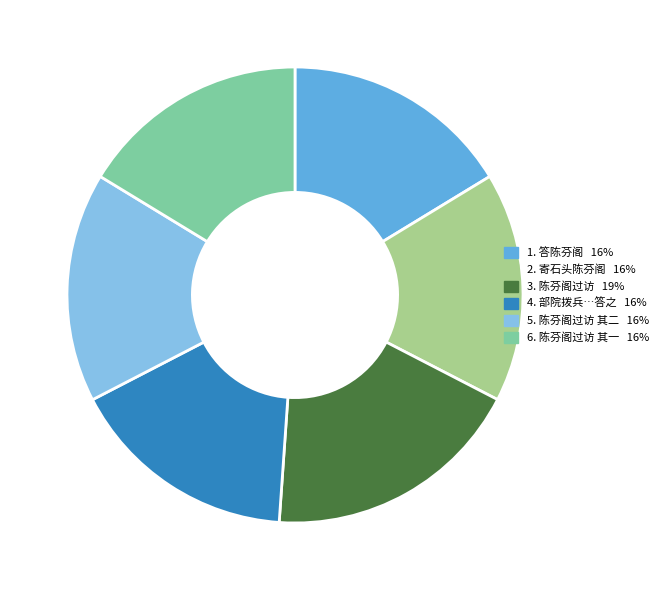

Is there any slice that represents more than half of the pie?

No